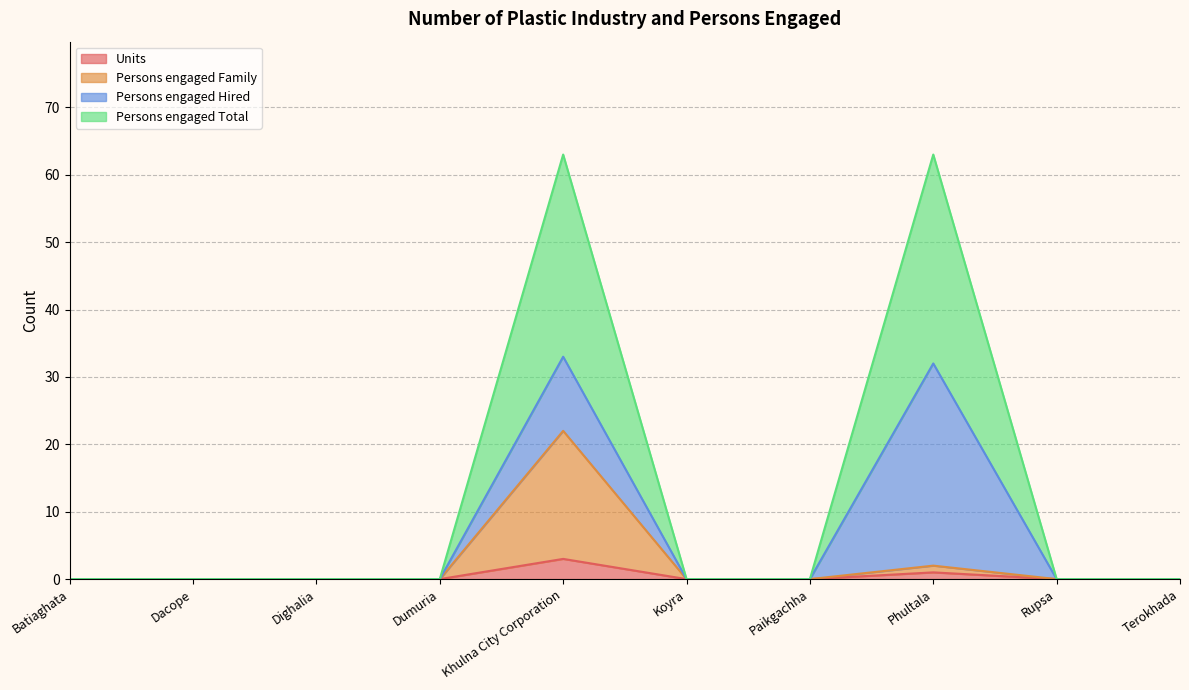

True or false: Persons engaged Family has more than 0 interior local peaks.

True